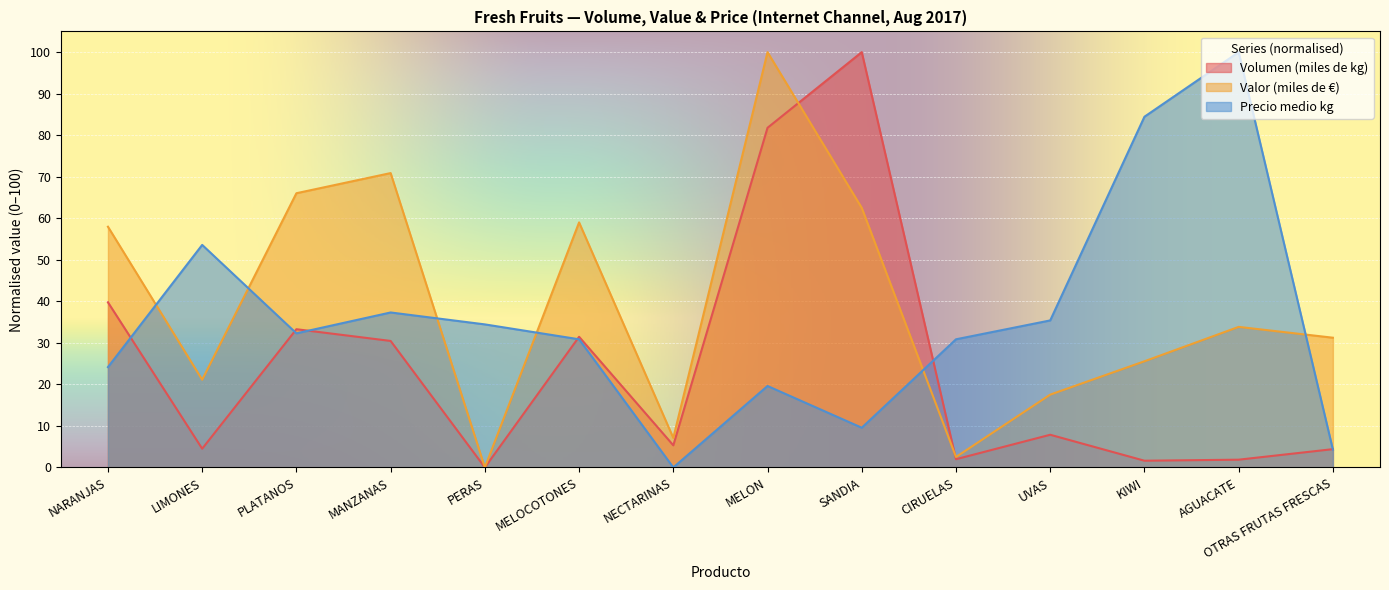

The Precio medio kg series shows 37.3 at MANZANAS. True or false?

True